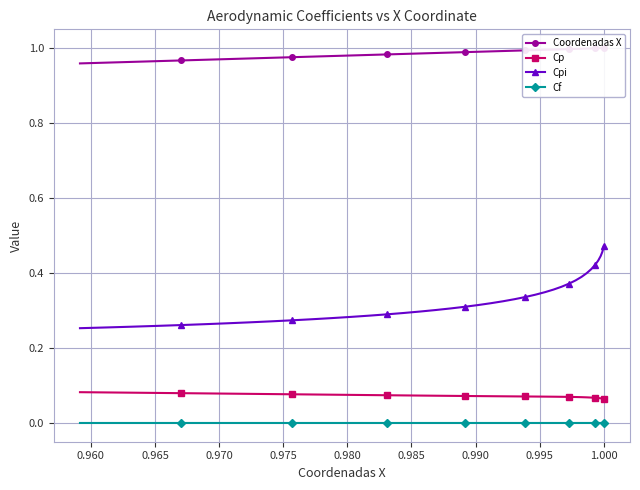

How many lines are shown in the chart?

4